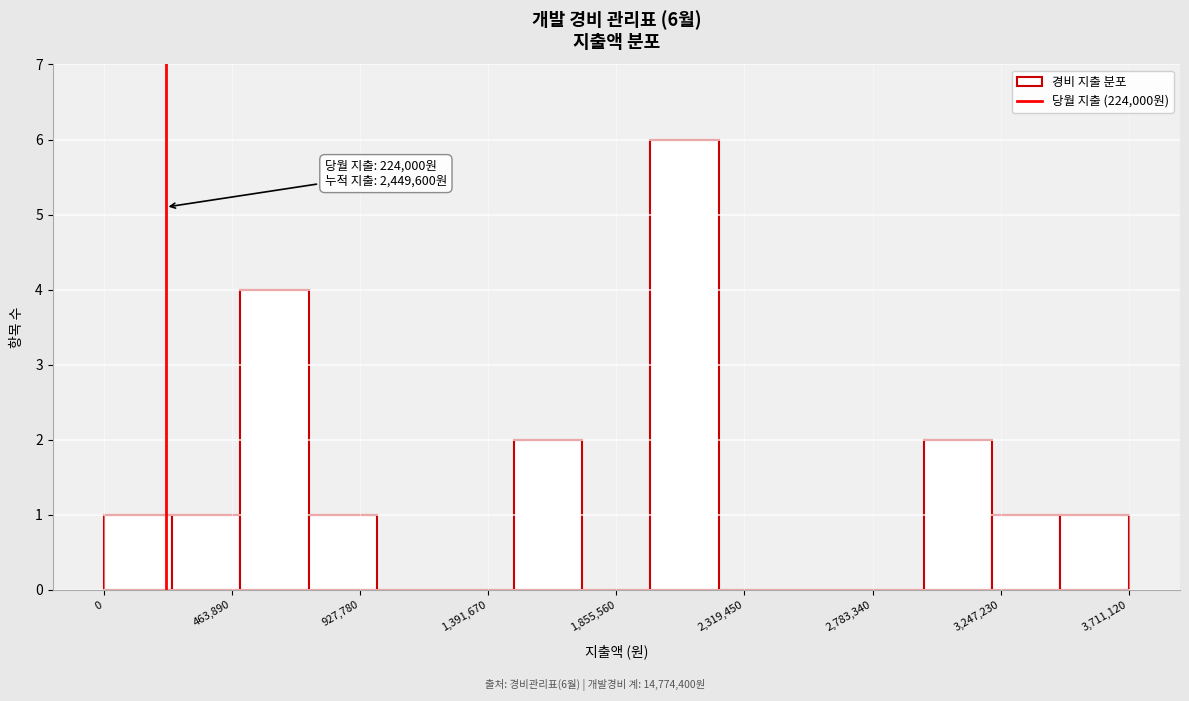

Which range on the x-axis has the tallest bar?

2000000 to 2250000